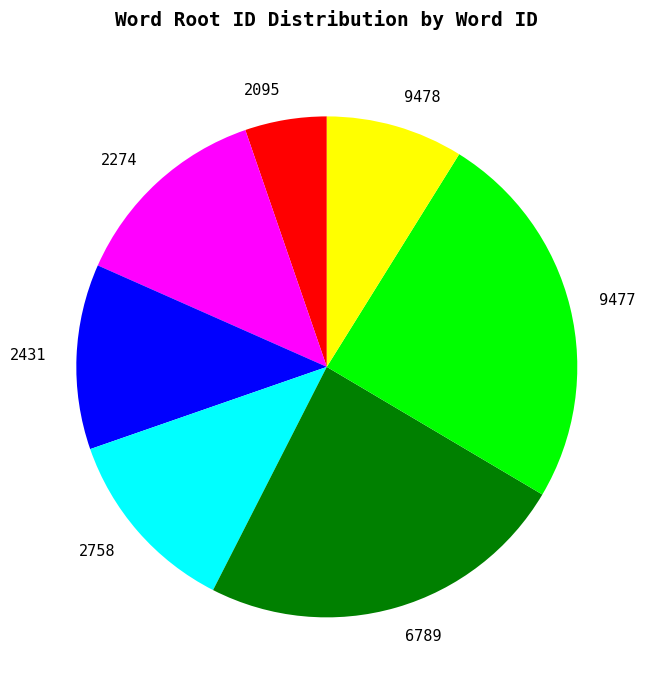

Is it true that 2095 is 5% of the pie?

True